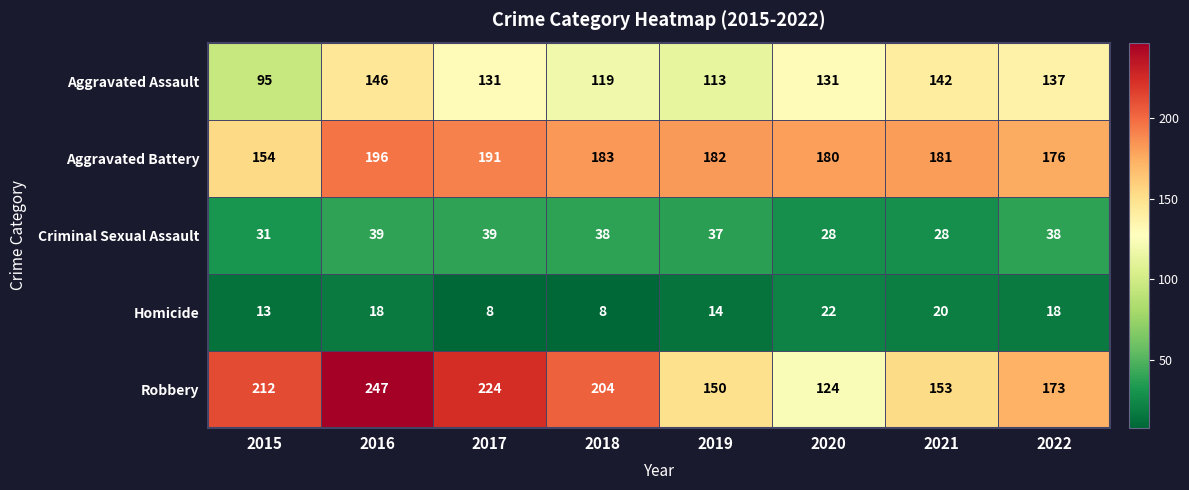

At 2020, list the series in order from smallest to largest.

Homicide, Criminal Sexual Assault, Robbery, Aggravated Assault, Aggravated Battery